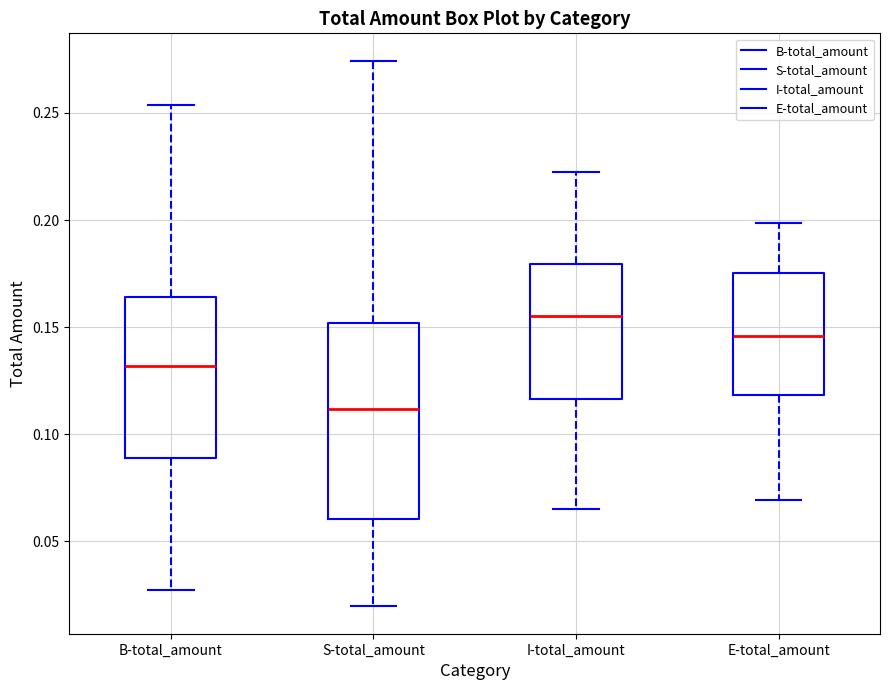

Which box has the lowest median line?

S-total_amount